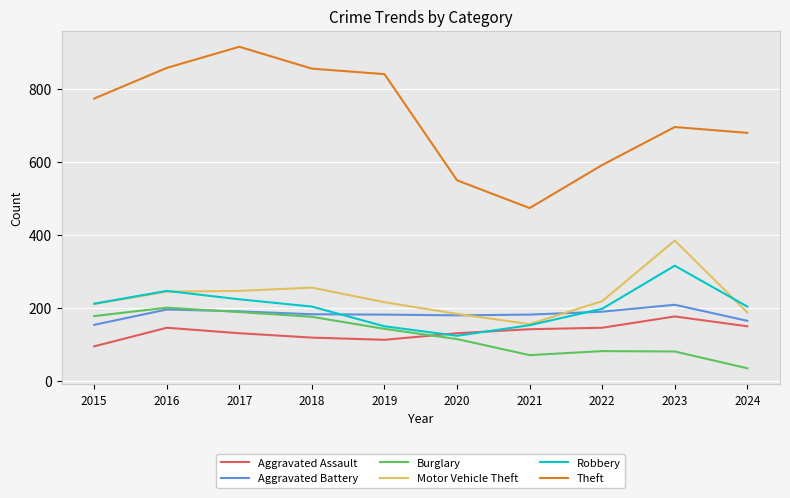

The value of Burglary at 2017 is 323. True or false?

False